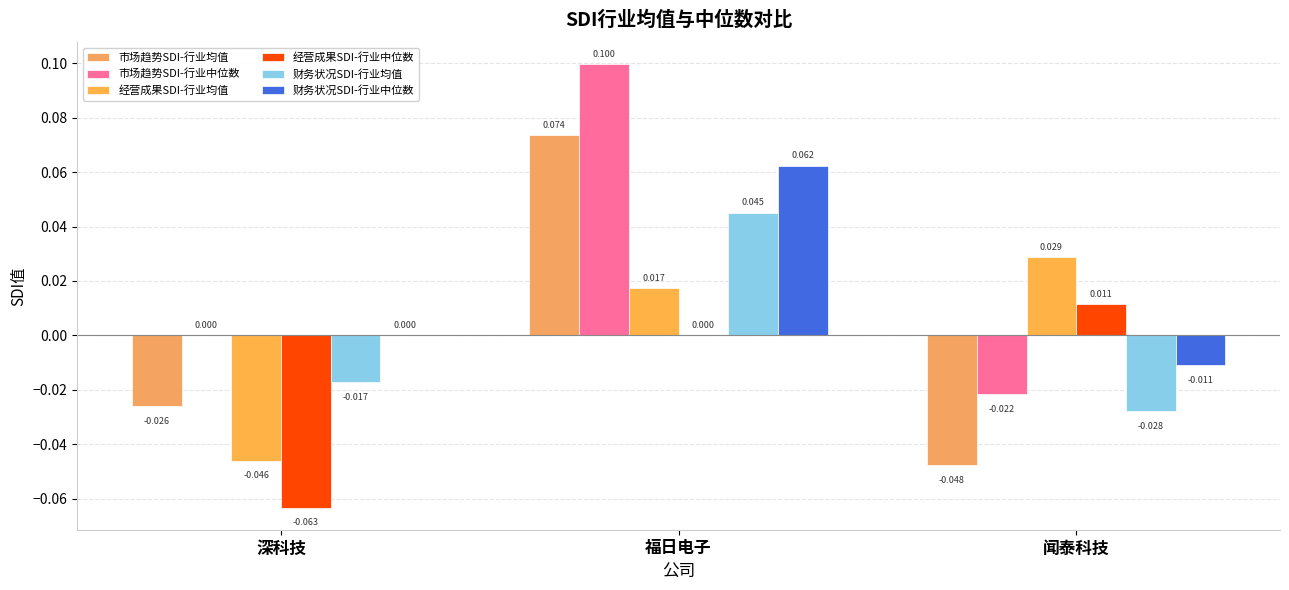

Which has a higher value, 闻泰科技 or 福日电子?

福日电子